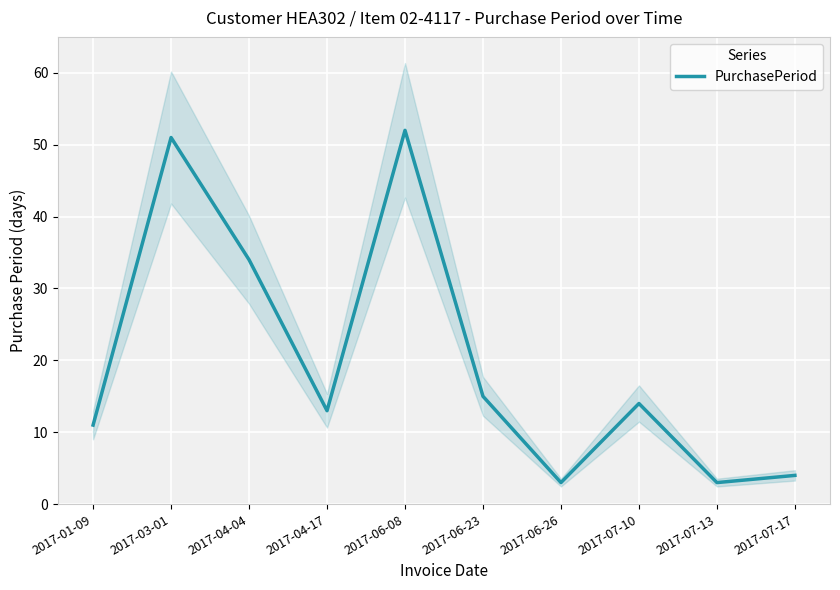

What is the approximate value at 2017-07-10, to the nearest 5?

15